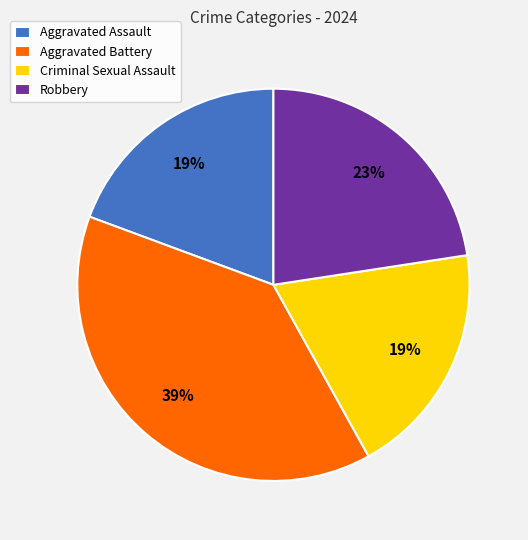

To the nearest percent, what is the combined percentage of Aggravated Battery and Aggravated Assault?

58%